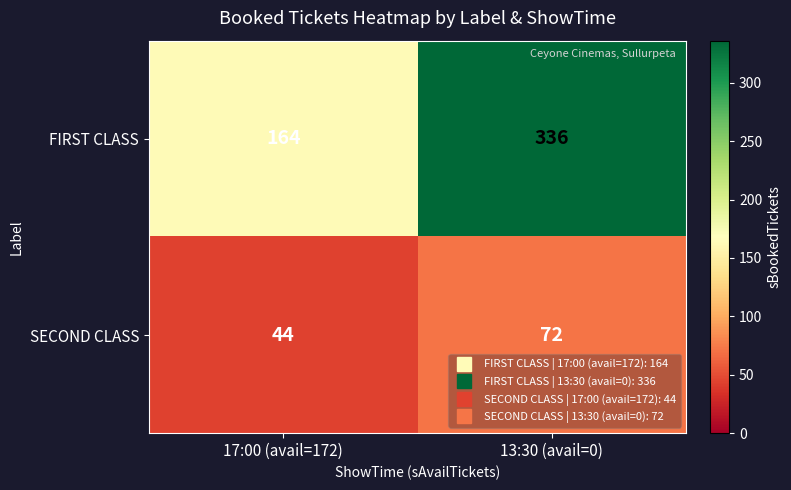

True or false: FIRST CLASS has a value of 336 at 13:30 (avail=0).

True